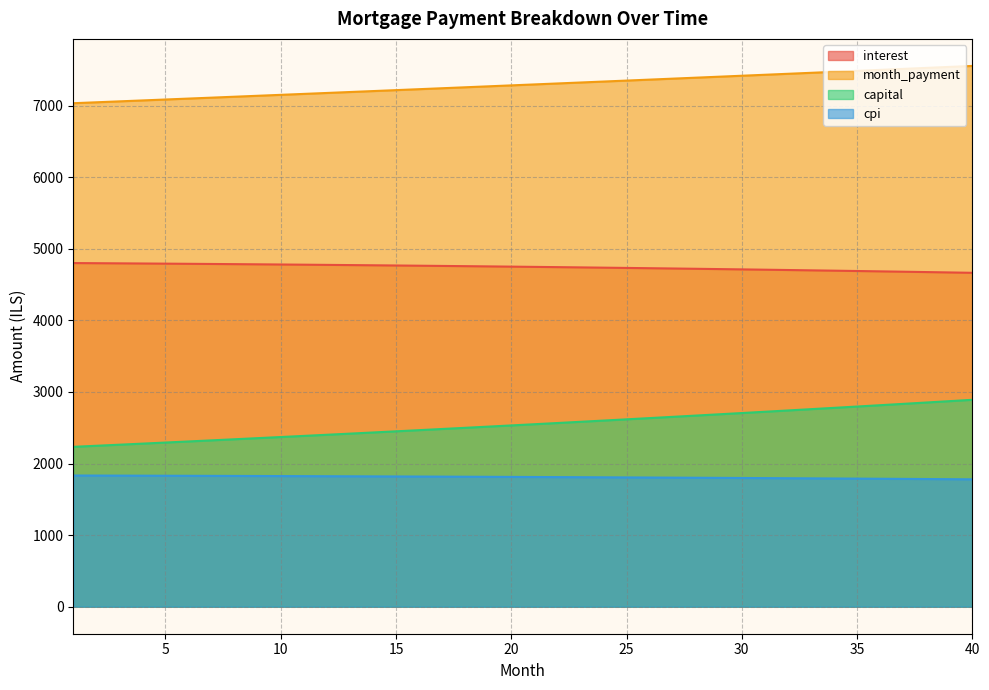

What is the total value across all series at 31?

16658.3